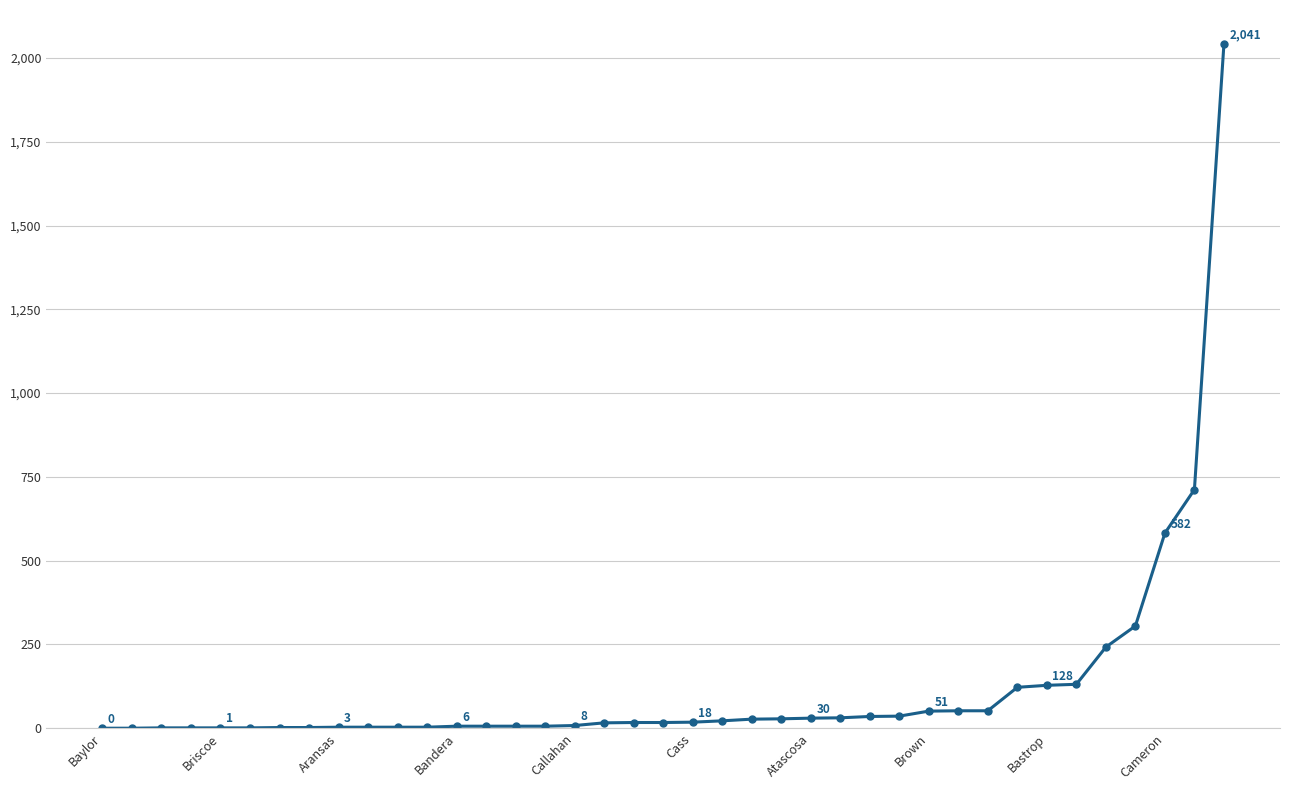

What is the sum of all values?

4747